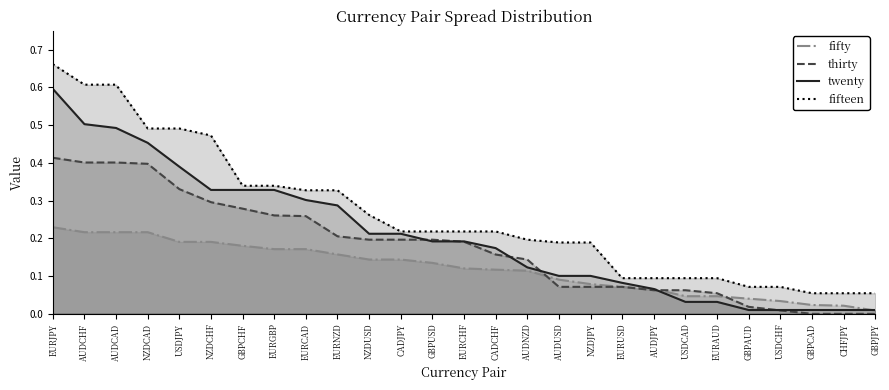

List the series in order of their peak value, lowest first.

fifty, thirty, twenty, fifteen